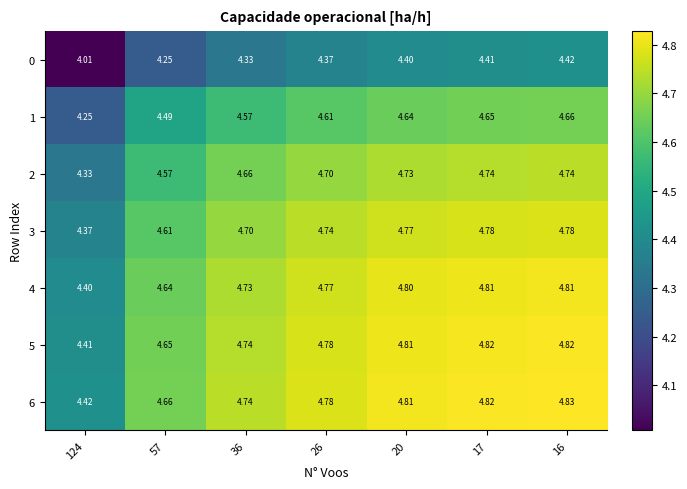

Is the value of 3 at 36 greater than the value of 1 at 20?

Yes